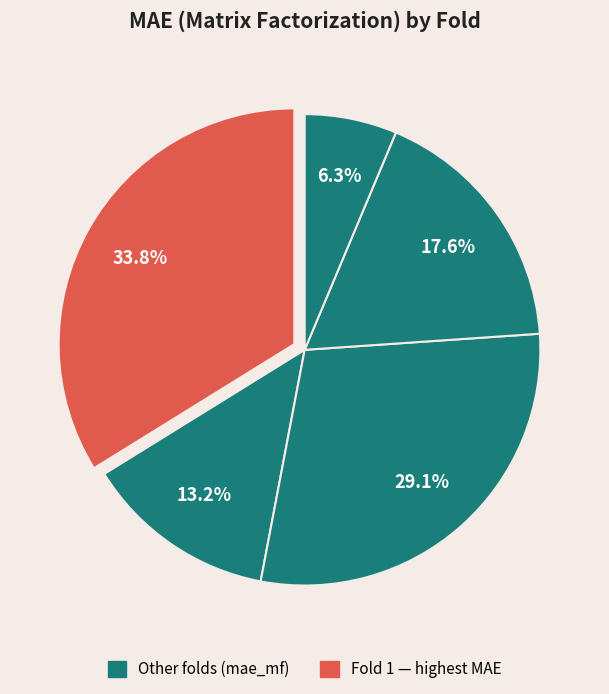

How many segments does this pie chart have?

5